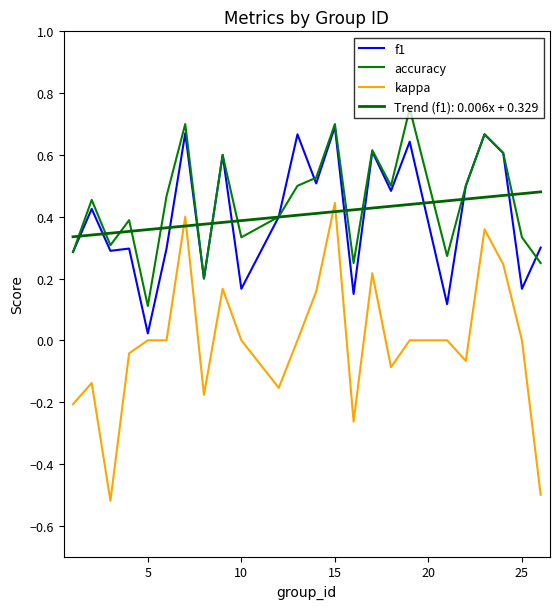

Count the number of data series in this chart.

3